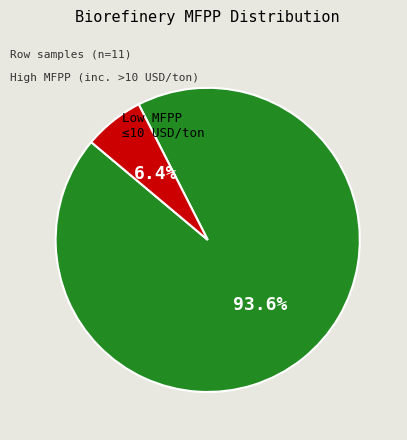

How many segments does this pie chart have?

2